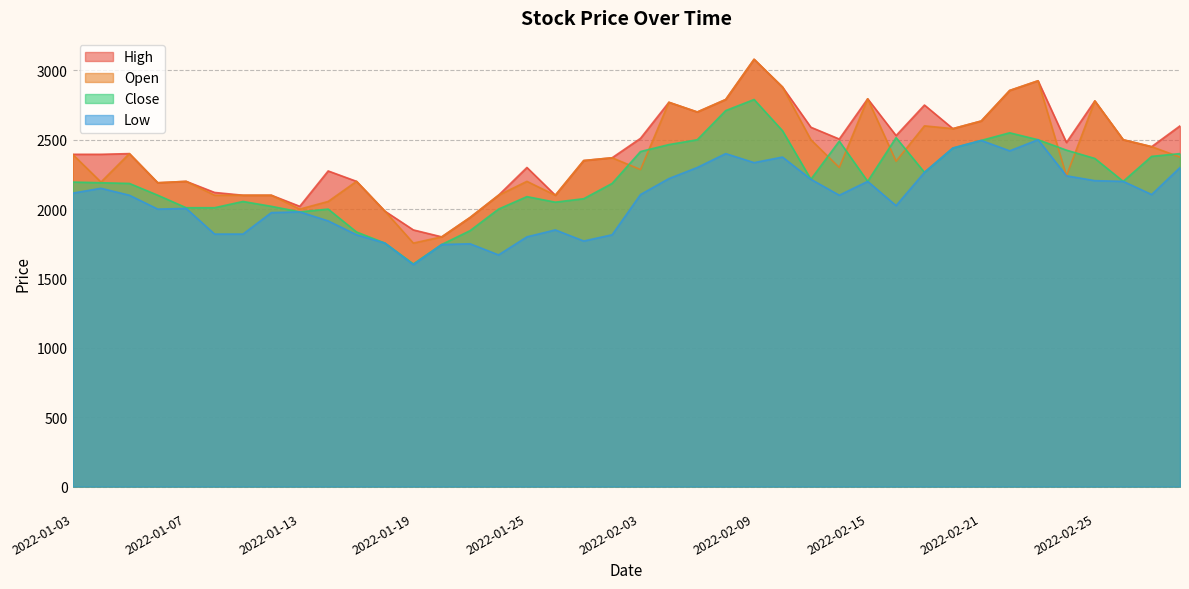

What is the difference between the highest and lowest values at 2022-01-04?

245